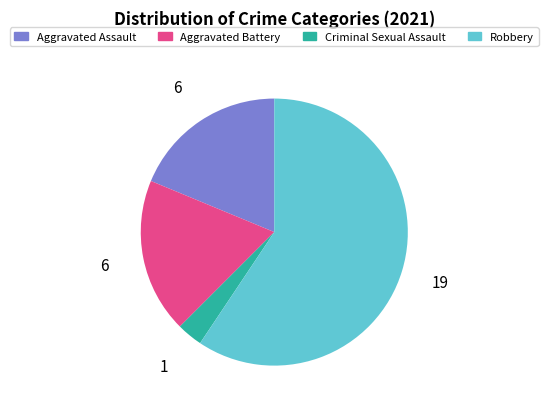

How many slices are in this pie chart?

4